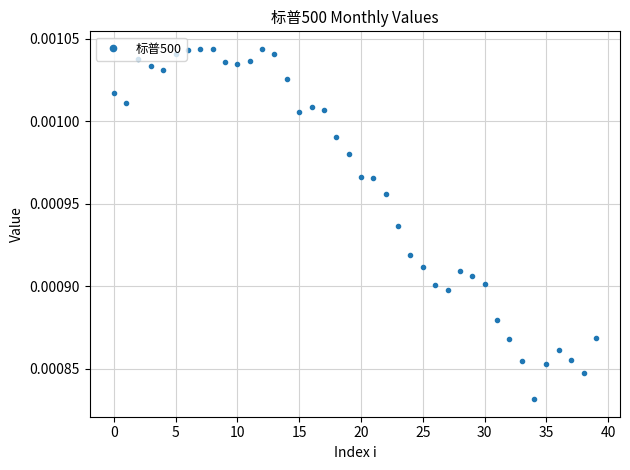

True or false: there are more than 2 points higher than both neighbors.

True